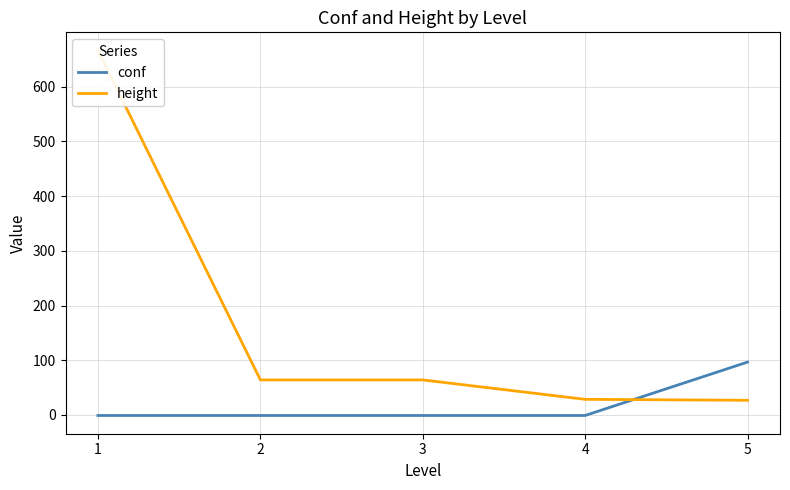

What is the value of the conf point at the 2nd from the left?

-1.0